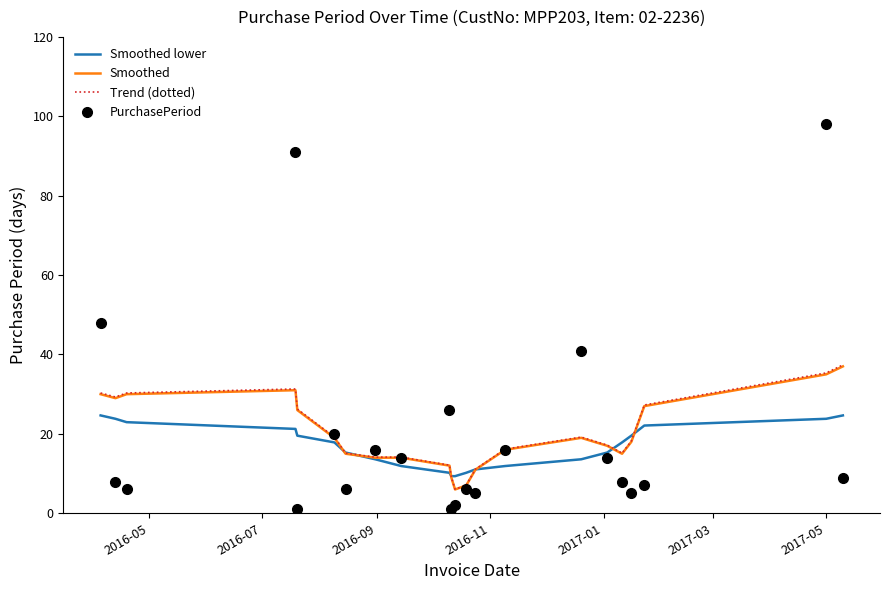

What is the smallest value displayed?

1.0